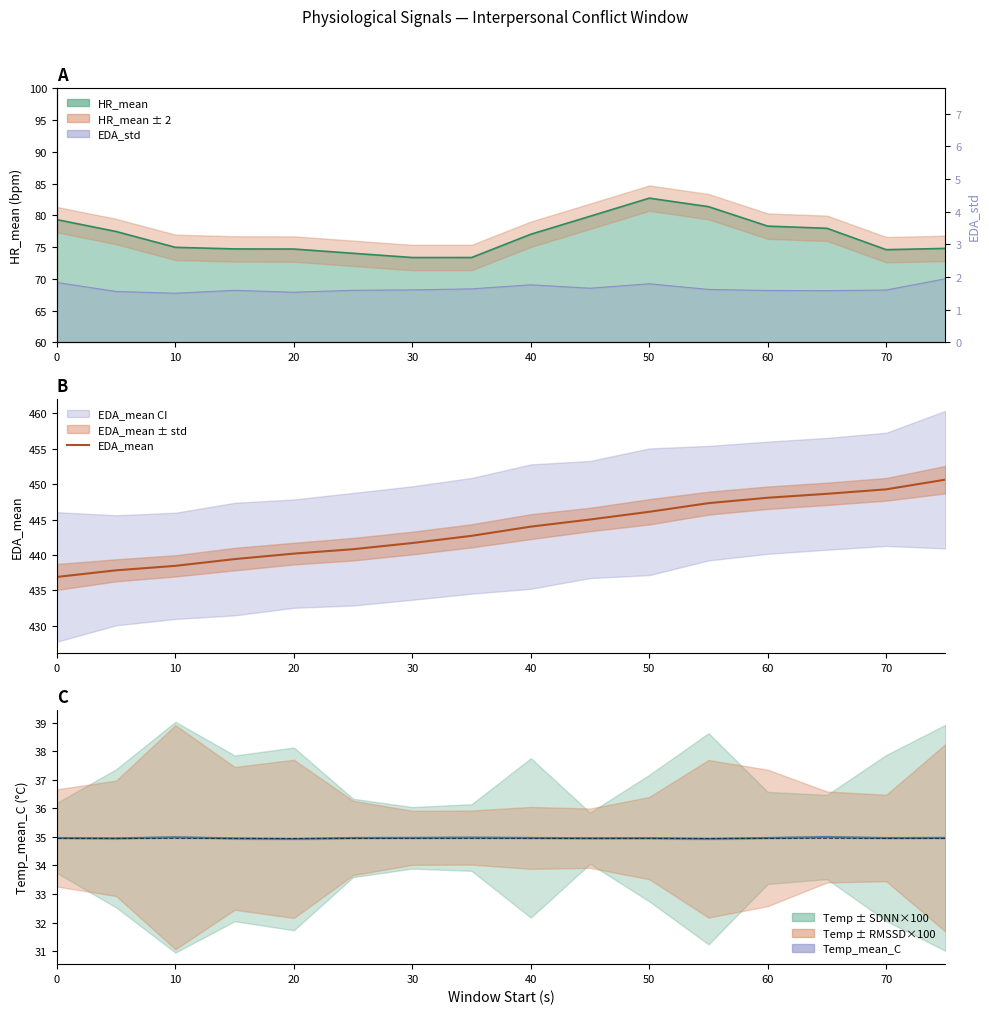

Is it true that the value at 0 is 436.9?

True